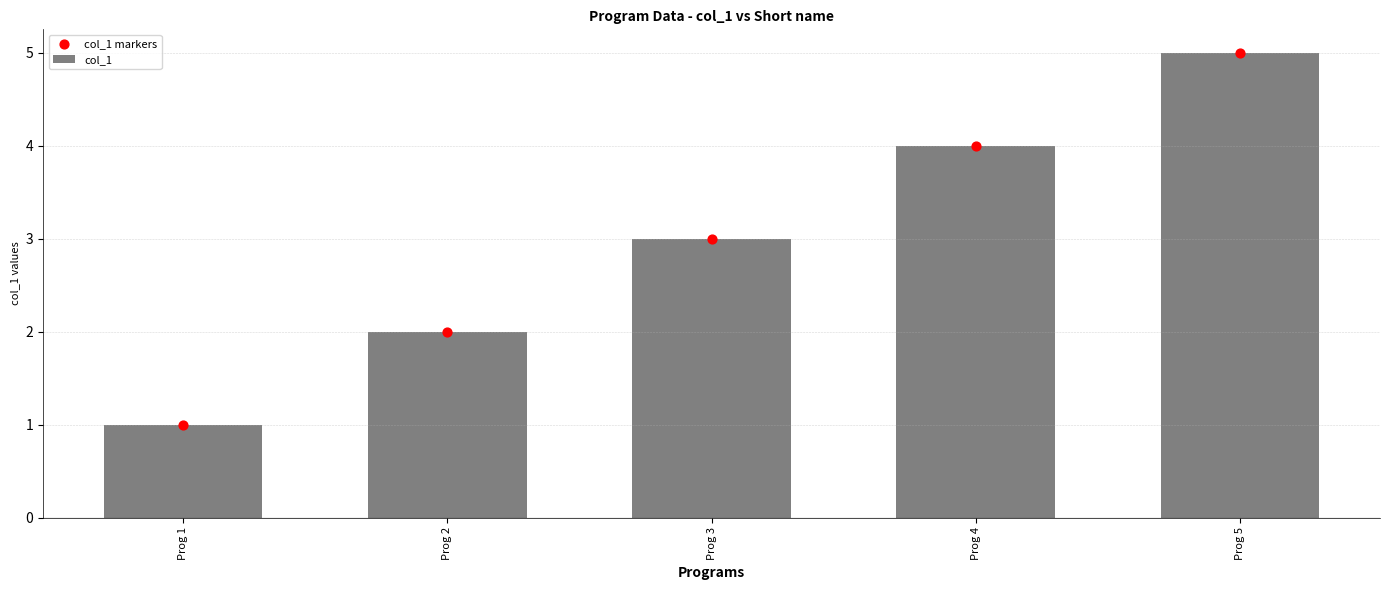

Which series contains the highest Y value?

col_1